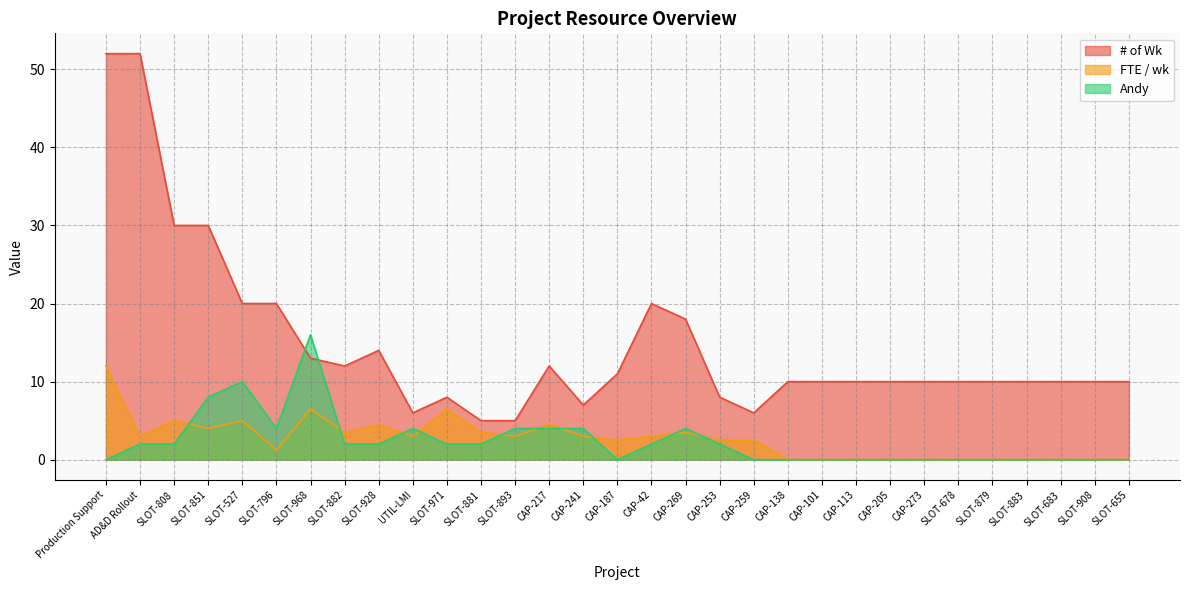

What is the difference between the highest and lowest values at SLOT-908?

10.0